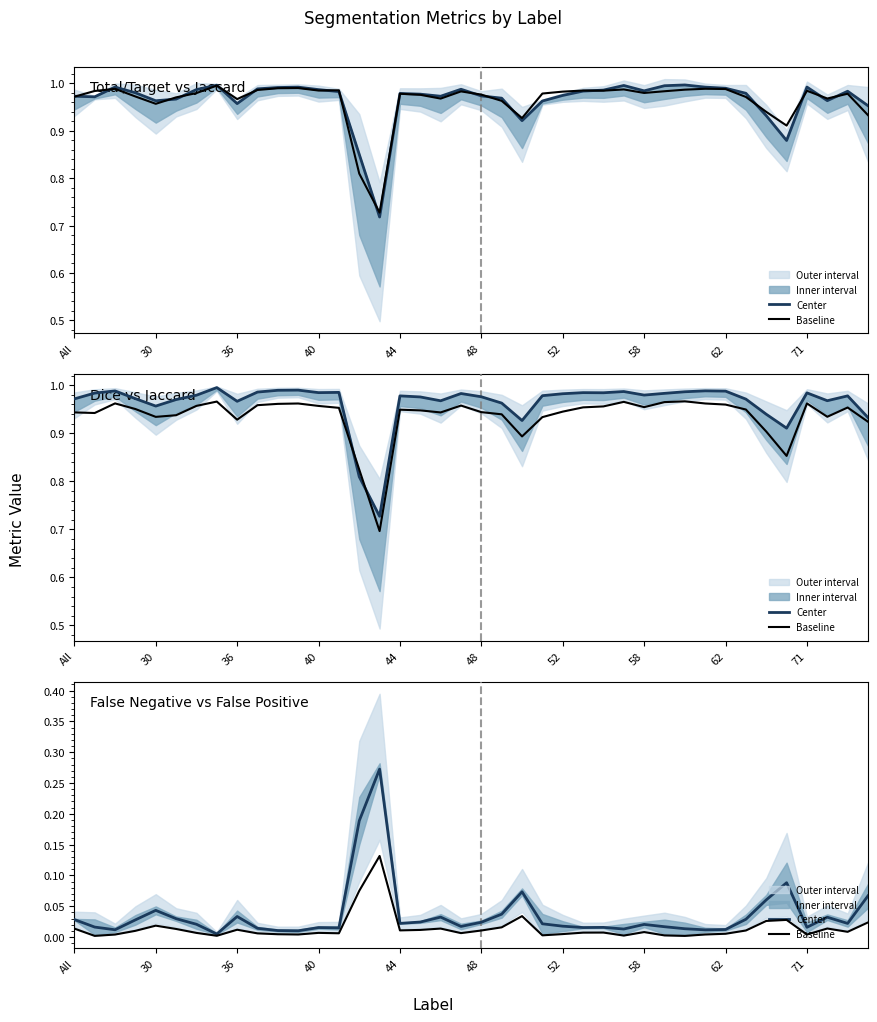

Rank the series by their maximum value, from highest to lowest.

Center, Baseline